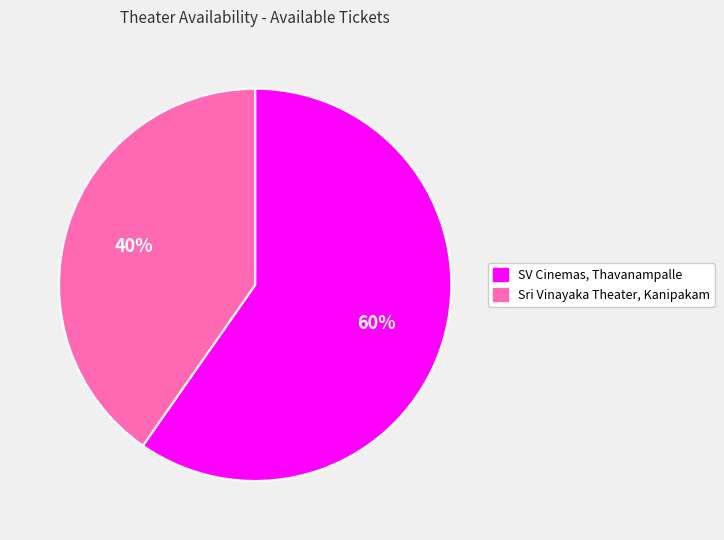

To the nearest percent, what portion does SV Cinemas, Thavanampalle represent?

60%